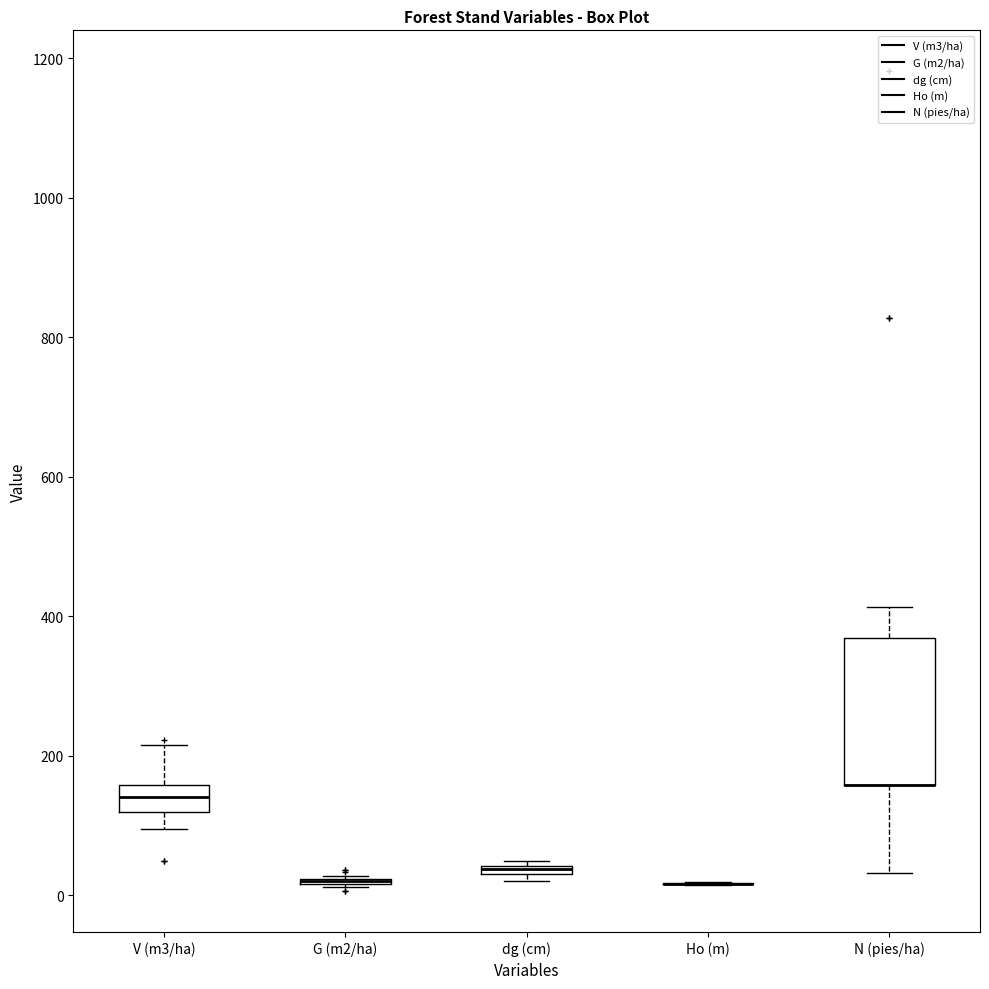

Where is the upper edge of the box for dg (cm) on the y-axis? The values are not printed on the chart, so give them approximately, as read against the axis.

40